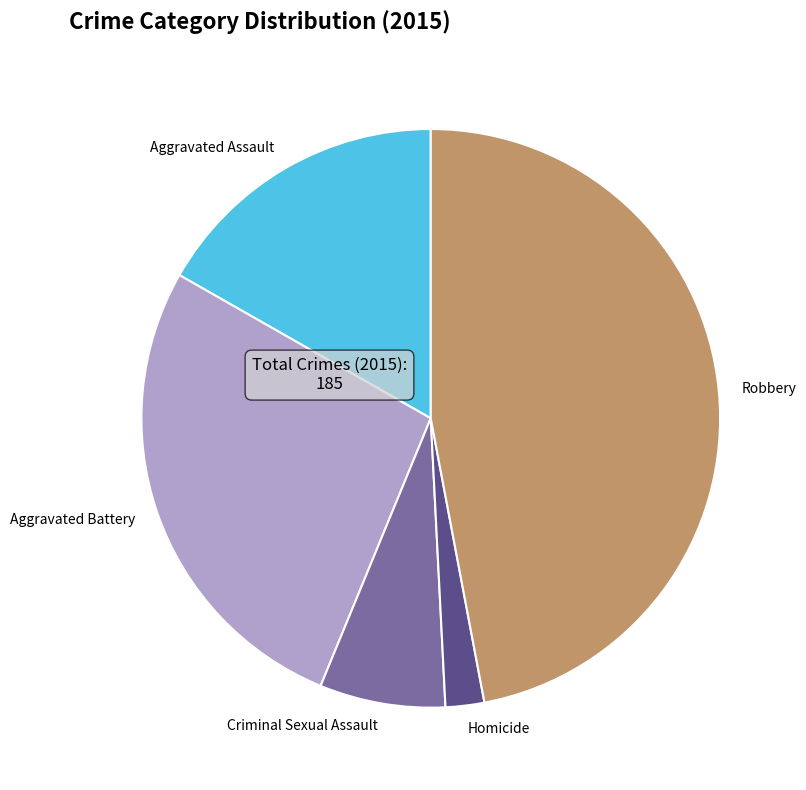

Is it true that Aggravated Assault is 17% of the pie?

True